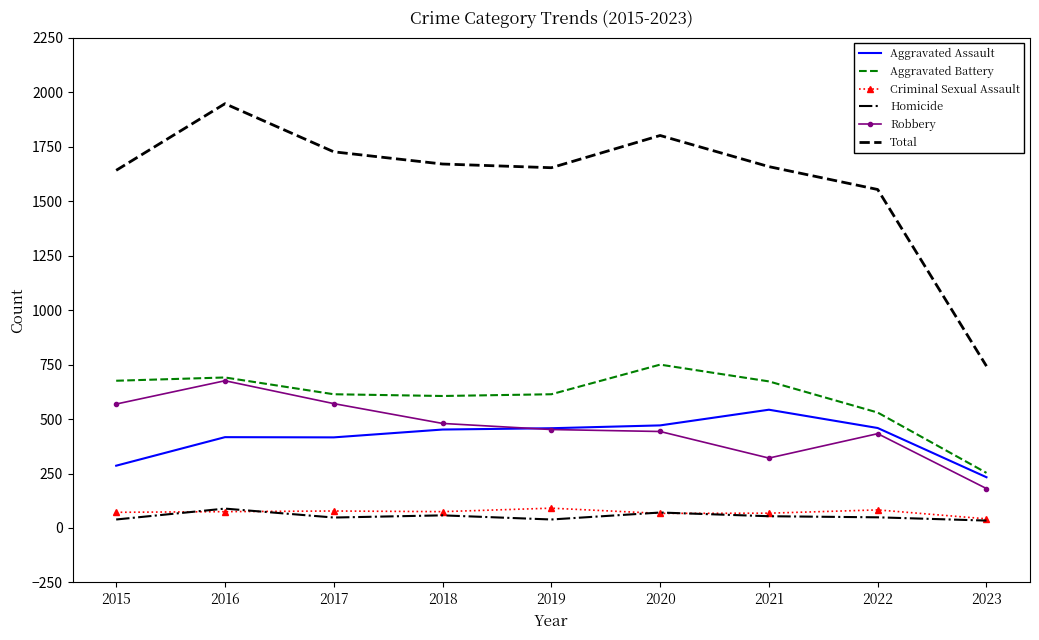

True or false: Robbery has a value of 181 at 2023.

True